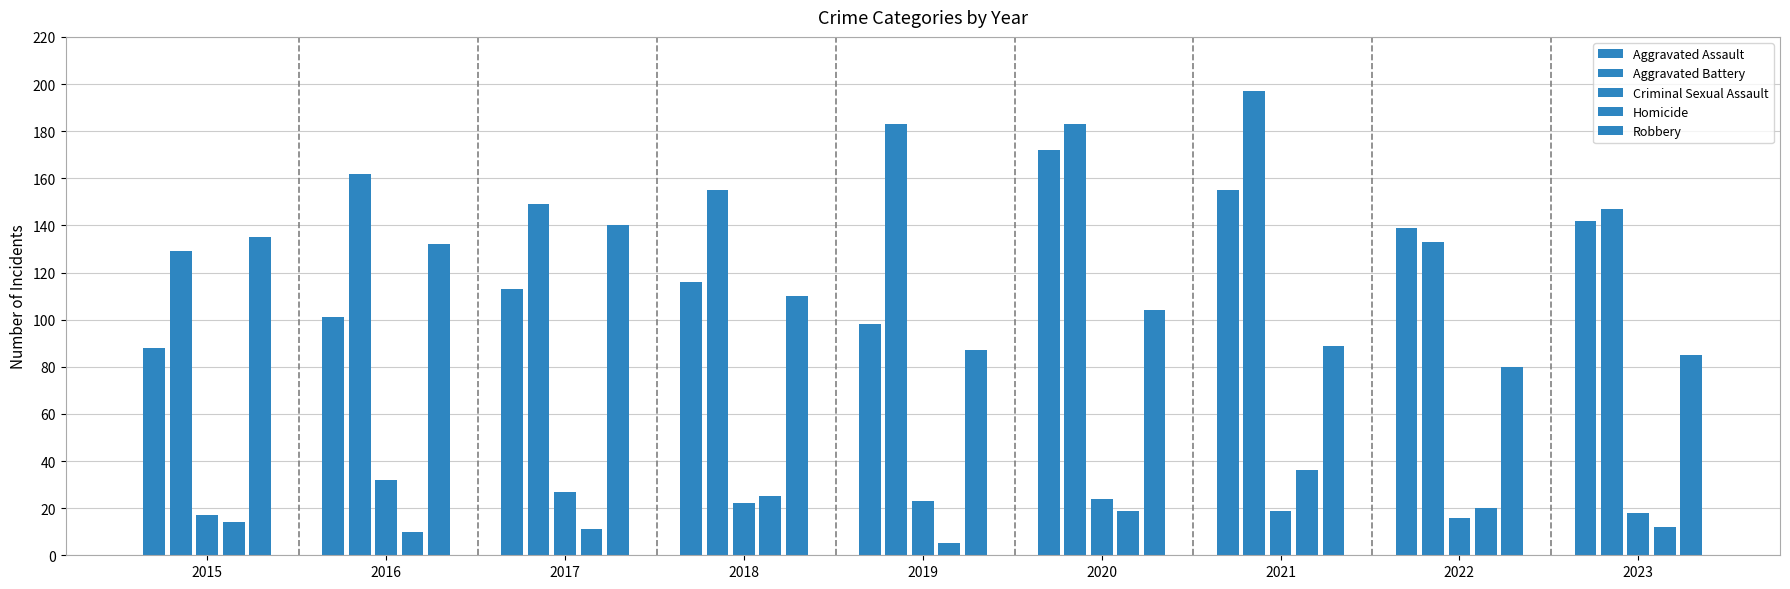

At which category does the chart reach its minimum across all series?

2019